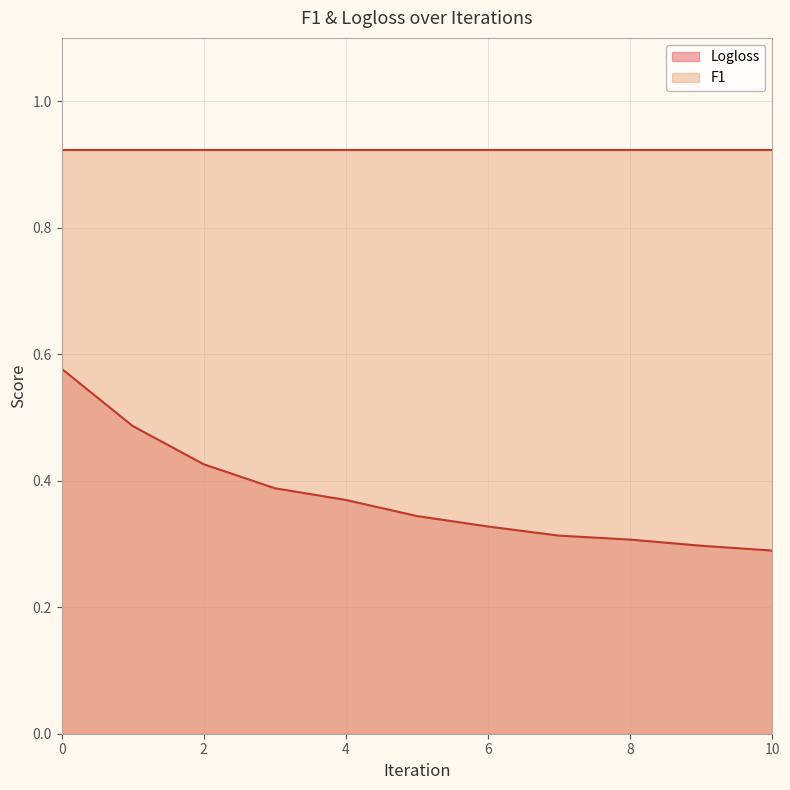

What is the difference between the maximum and second lowest values?

0.3